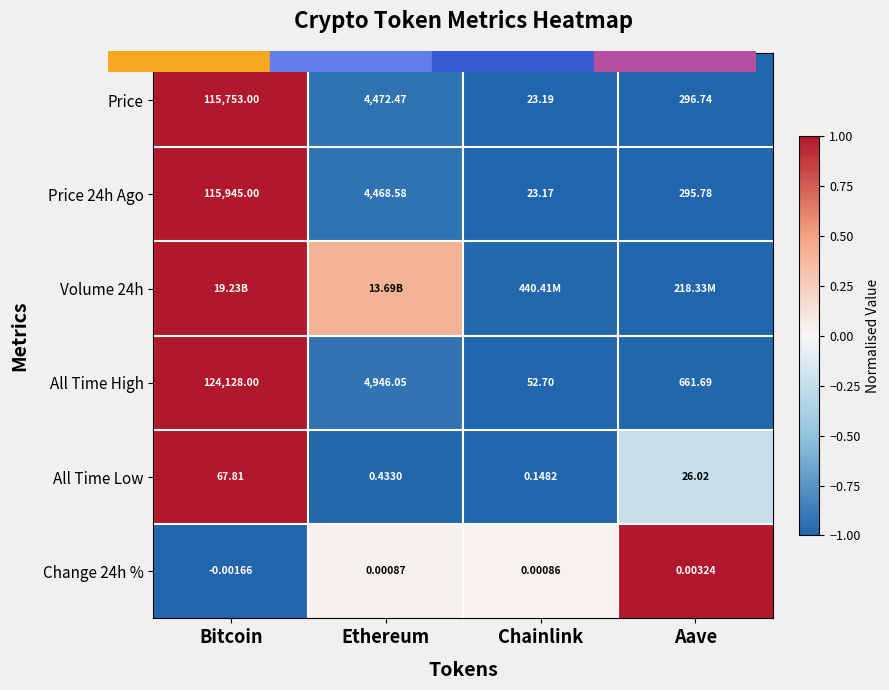

Which label corresponds to the largest value in the chart?

Bitcoin